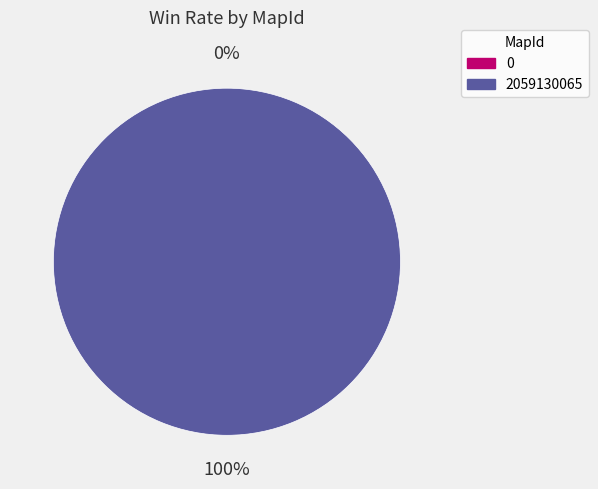

To the nearest percent, what is the difference between the 0 and 2059130065 slice percentages?

100%